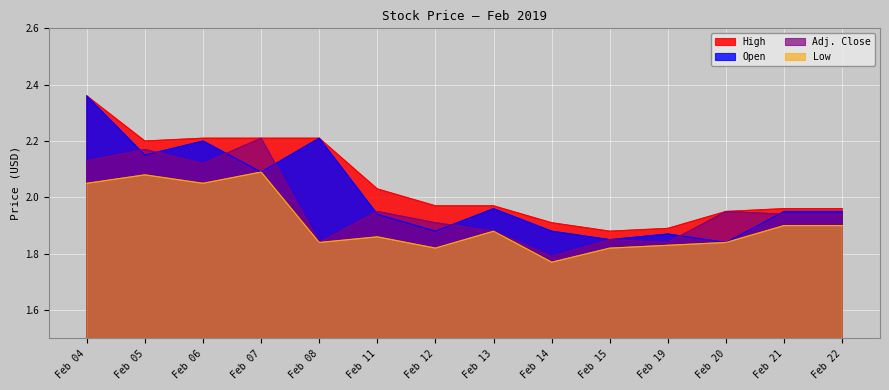

True or false: Low has more than 0 interior local peaks.

True